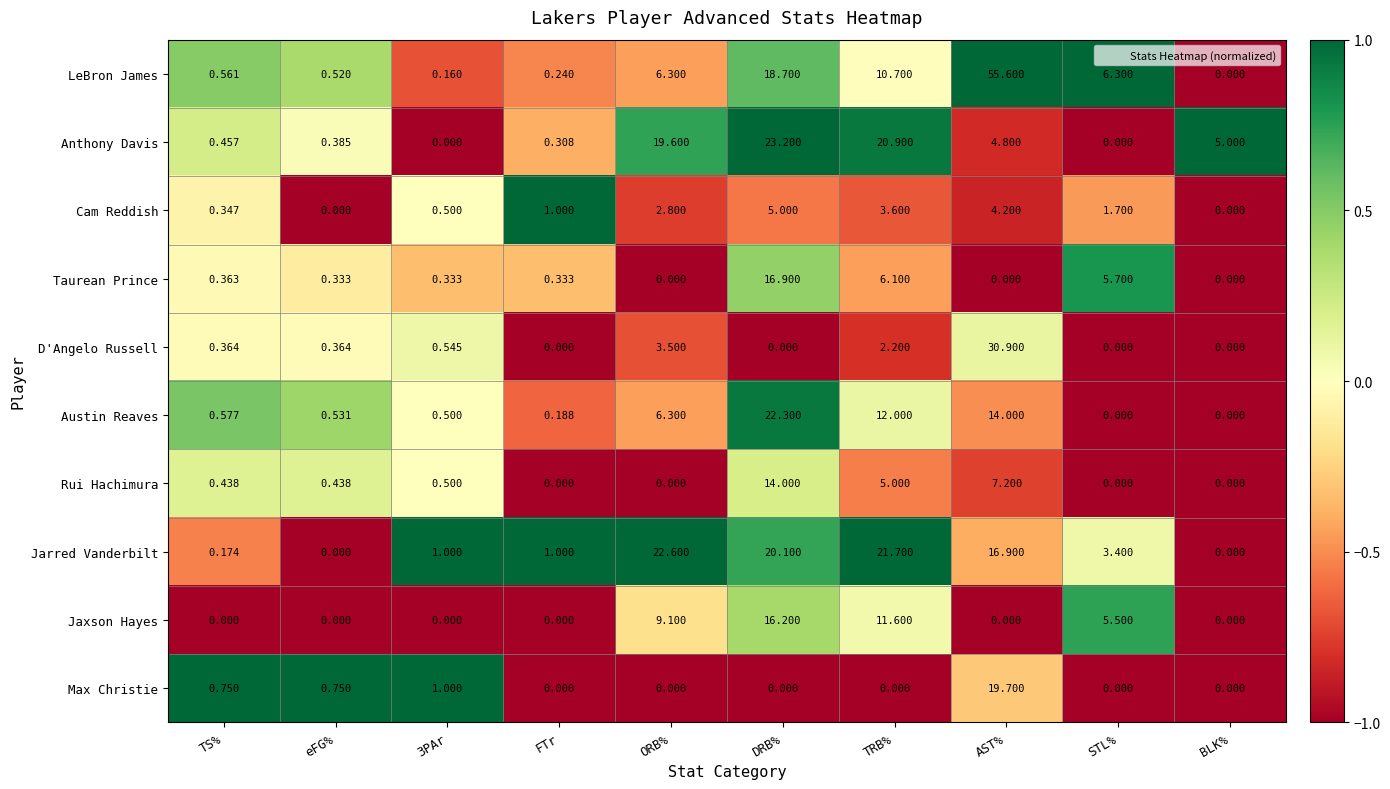

At how many categories does at least one series exceed 0?

10